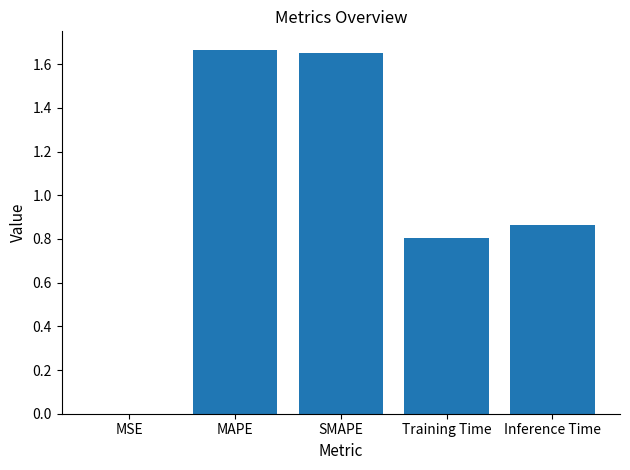

Are the bars horizontal?

No